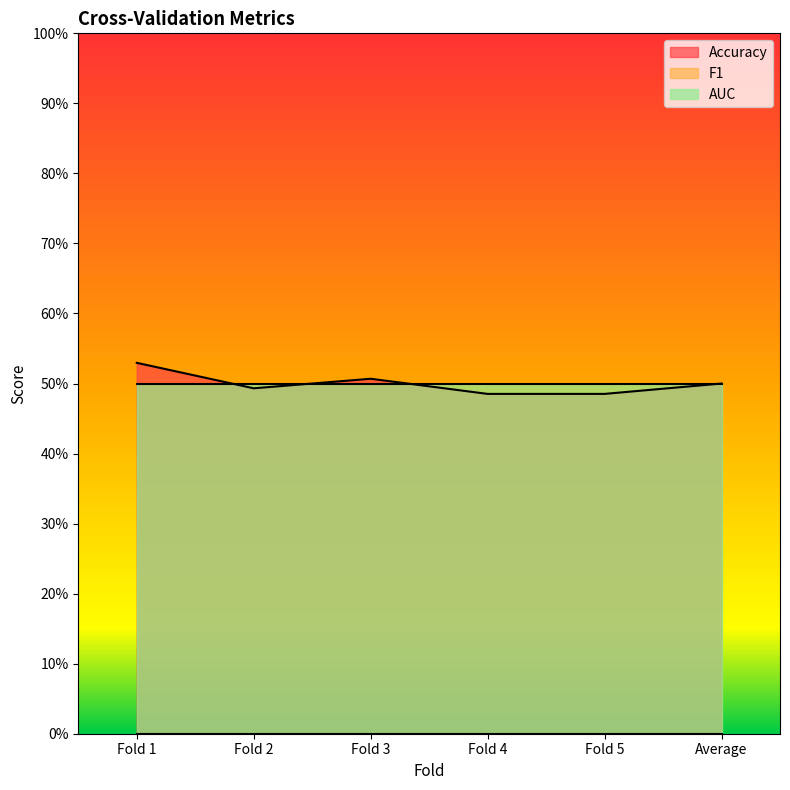

The Accuracy series shows 0.9 at Average. True or false?

False